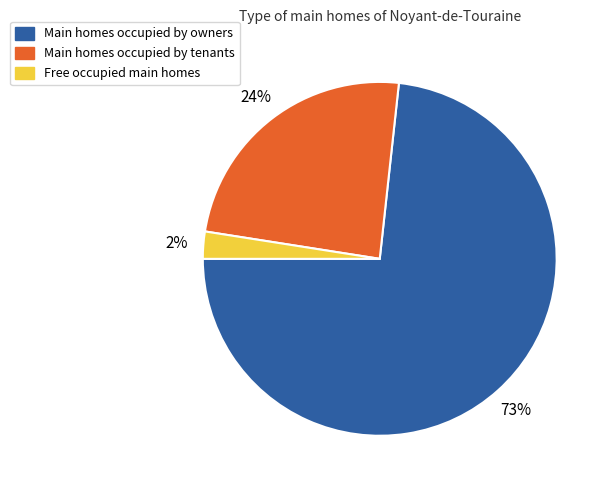

To the nearest percent, what portion does Free occupied main homes represent?

2%